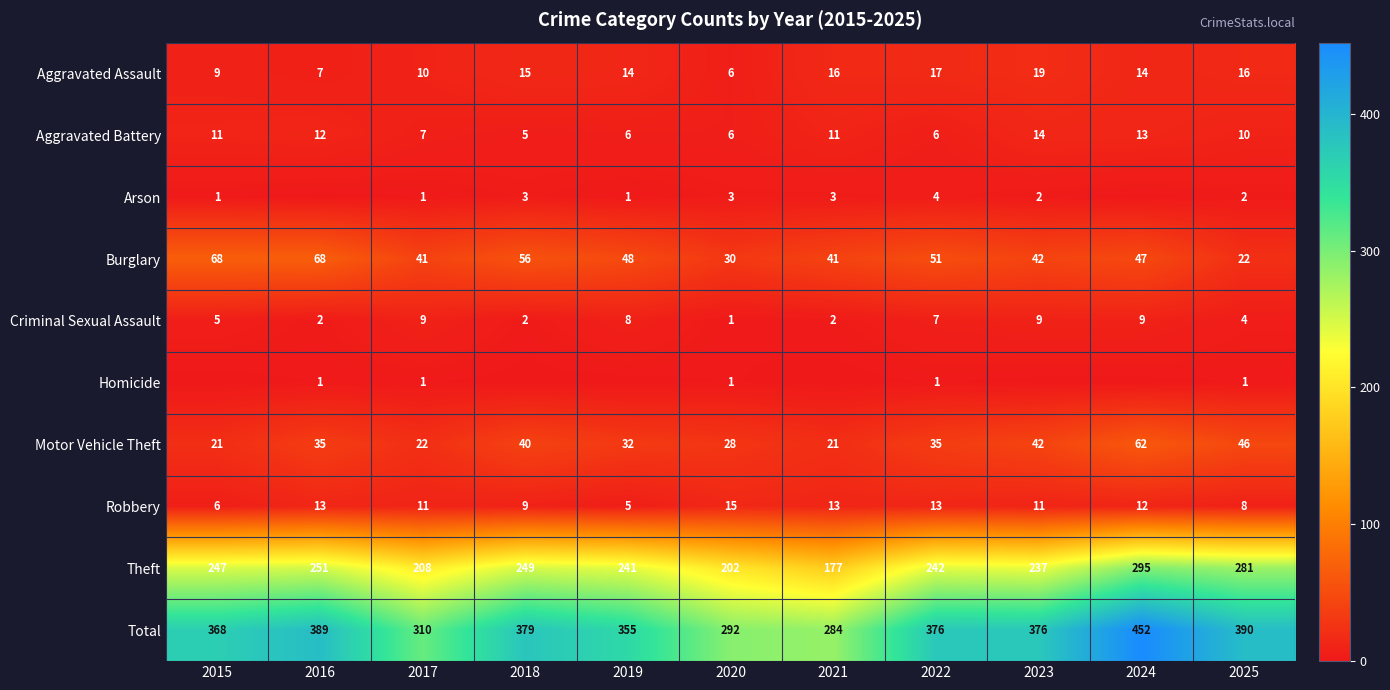

What is the sum of all Criminal Sexual Assault values?

58